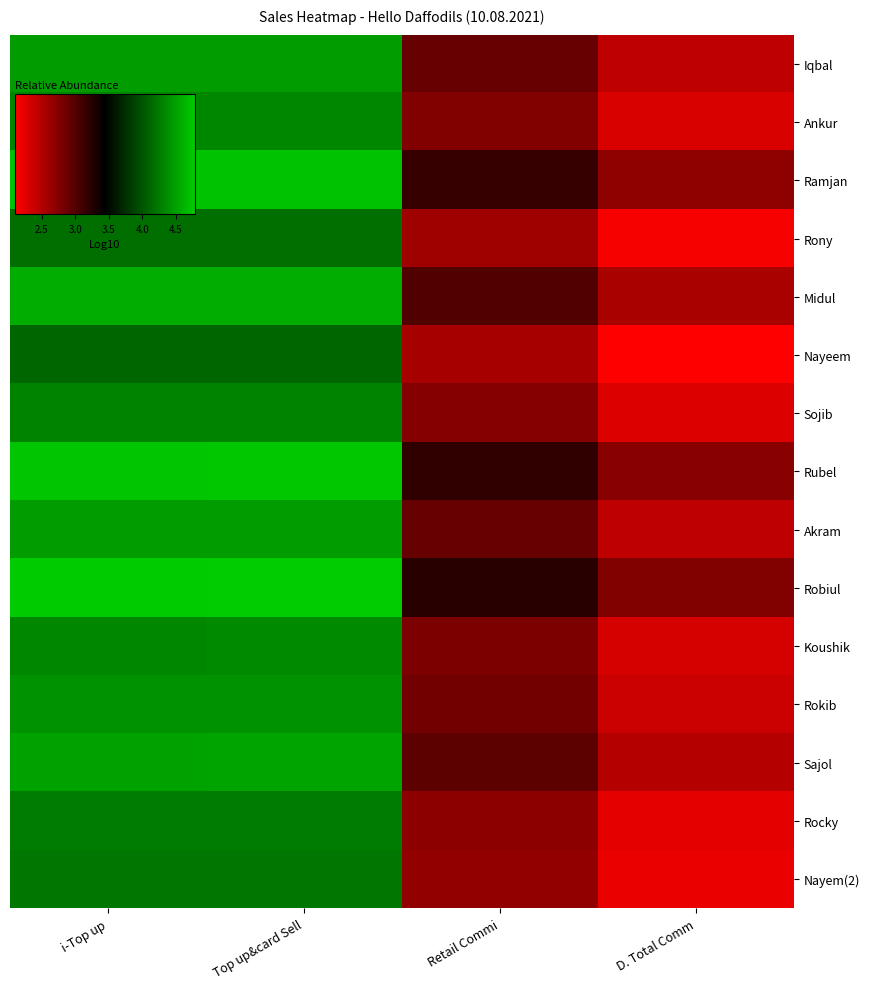

At which category is the sum across all series the highest?

Top up&card Sell